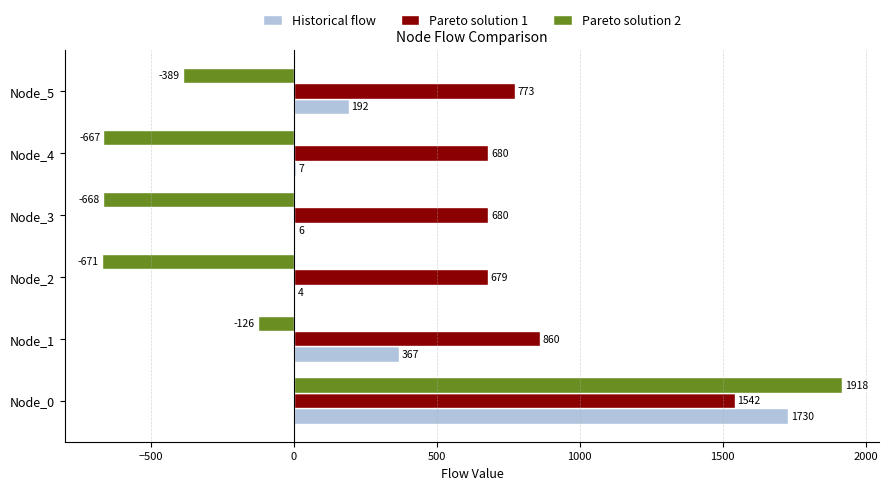

The Pareto solution 1 series shows 679.8 at Node_3. True or false?

True